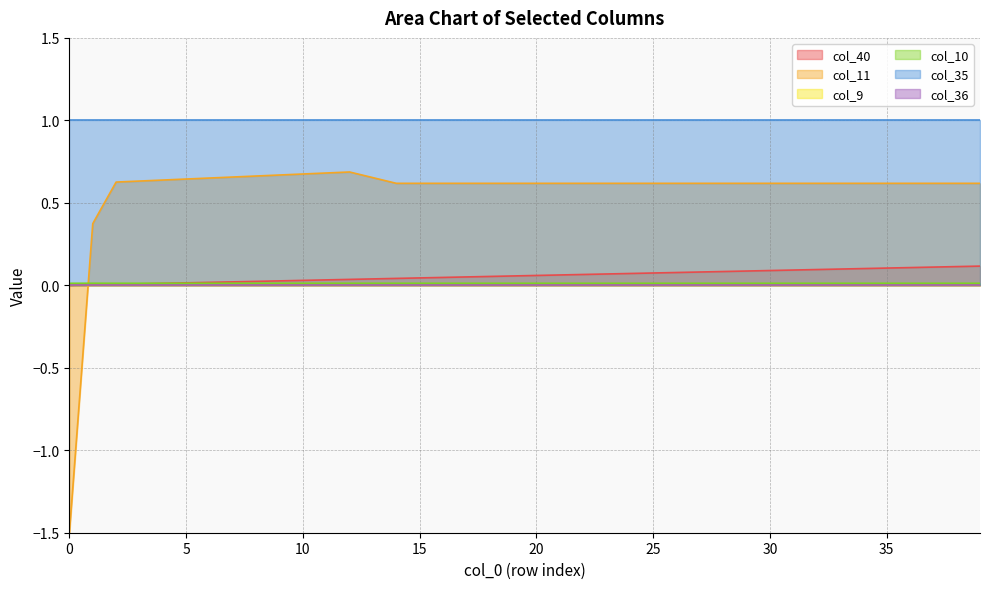

Between 24 and 28, which series saw the biggest shift?

col_40